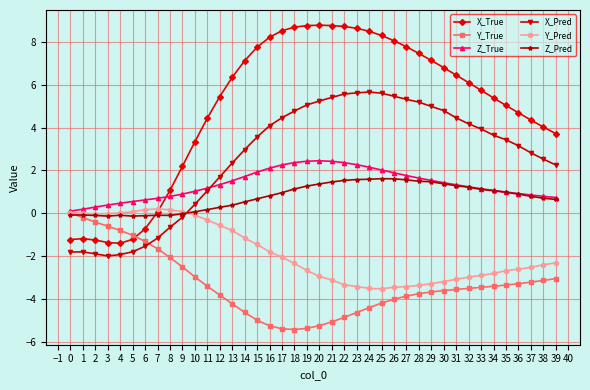

Which series has the largest total across all categories?

X_True